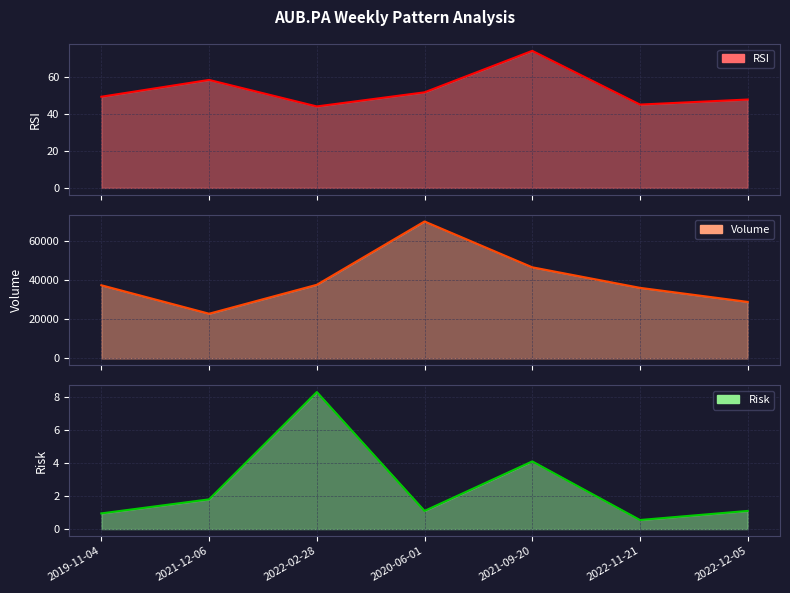

Reading left to right, extract all data points from this chart.

RSI: 2019-11-04=49.1	2021-12-06=58.2	2022-02-28=43.9	2020-06-01=51.5	2021-09-20=73.8	2022-11-21=44.9	2022-12-05=47.6
Volume: 2019-11-04=37405.0	2021-12-06=22867.0	2022-02-28=37638.0	2020-06-01=69985.0	2021-09-20=46577.0	2022-11-21=36088.0	2022-12-05=28902.0
Risk: 2019-11-04=0.9	2021-12-06=1.8	2022-02-28=8.3	2020-06-01=1.1	2021-09-20=4.1	2022-11-21=0.5	2022-12-05=1.1